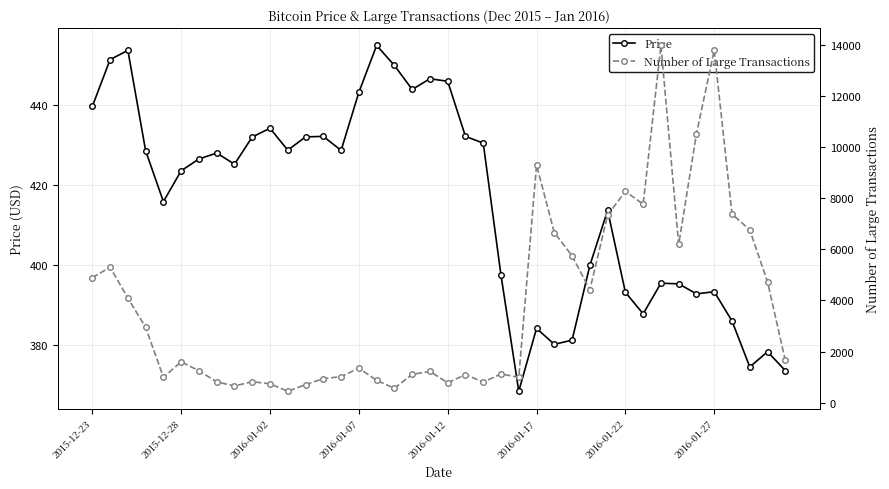

How many categories are shown in the chart?

40